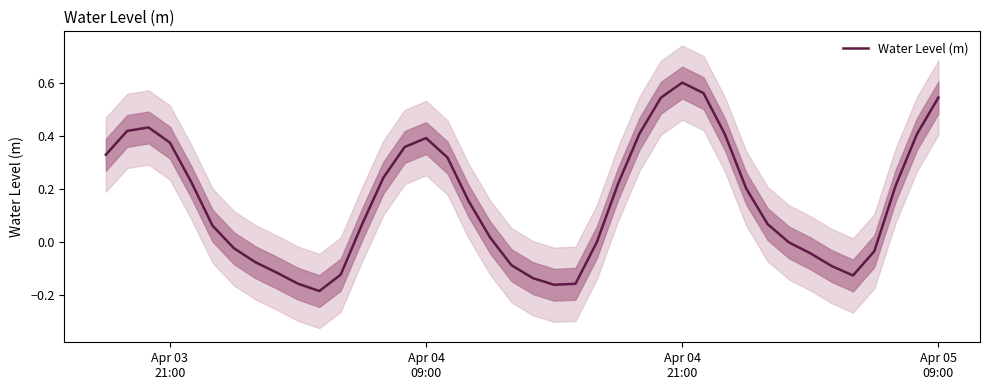

What is the difference between the maximum and minimum values?

0.8